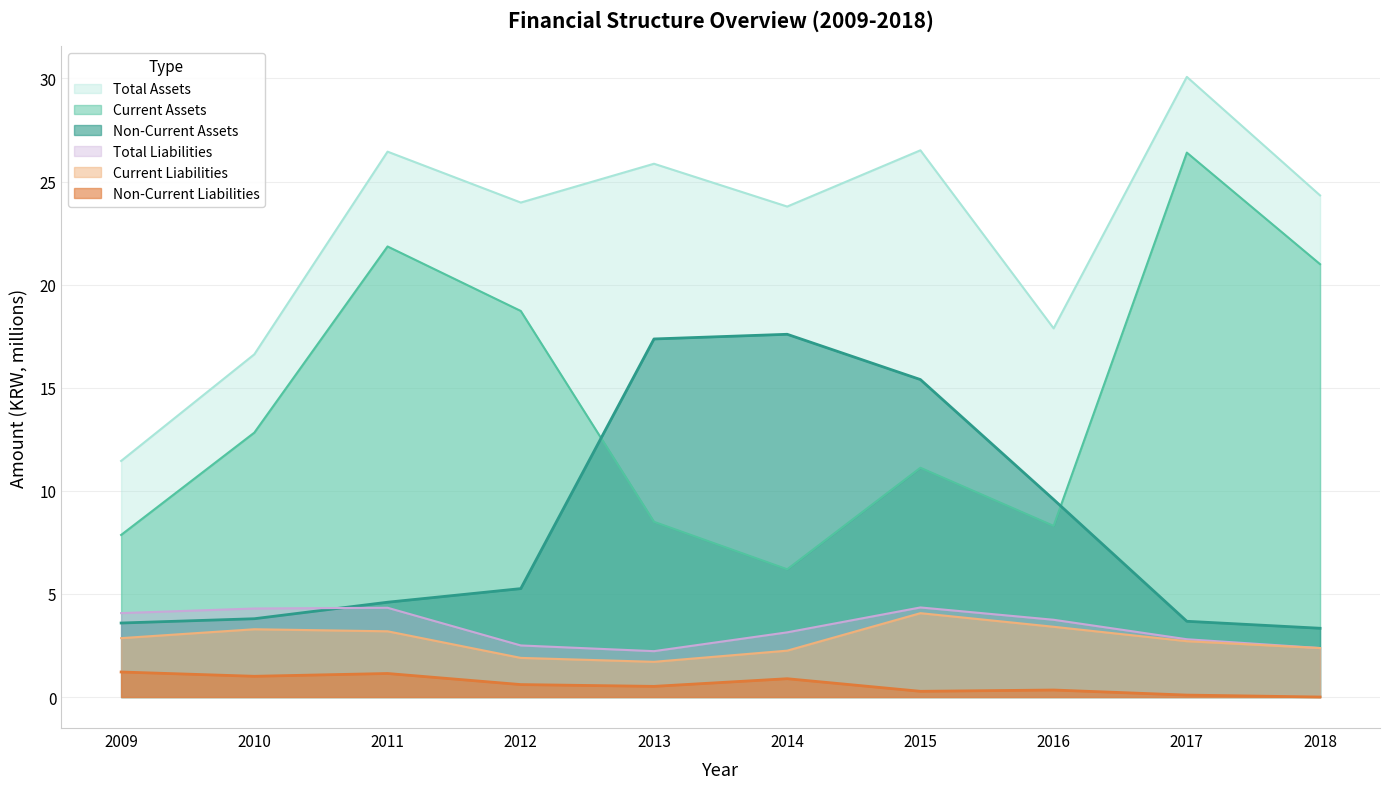

True or false: Non-Current Liabilities and Current Assets cross at least once.

False